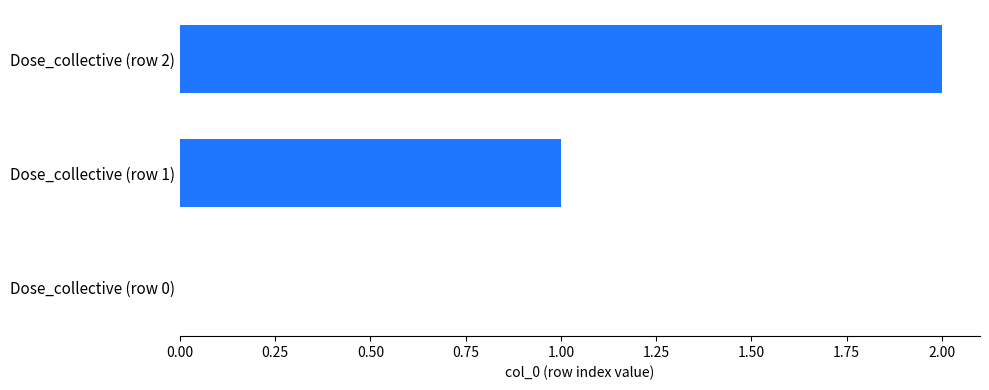

What is the change in value from Dose_collective (row 0) to Dose_collective (row 2)?

+2